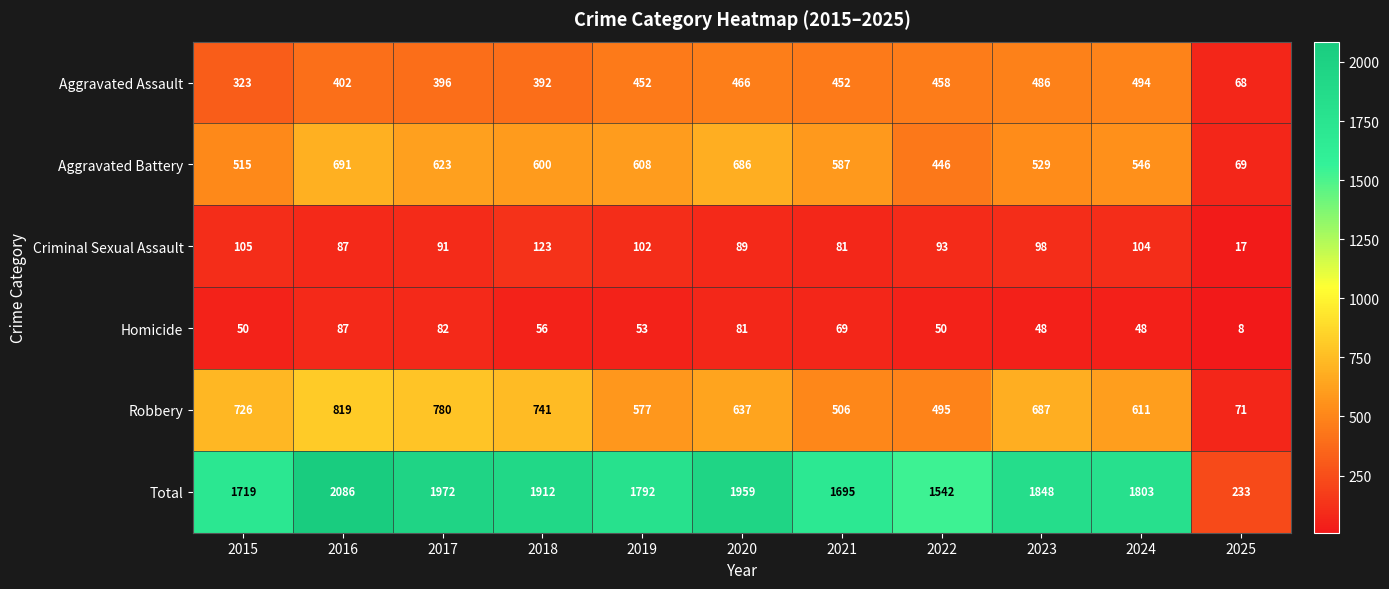

Which series has the largest range (max minus min)?

Total